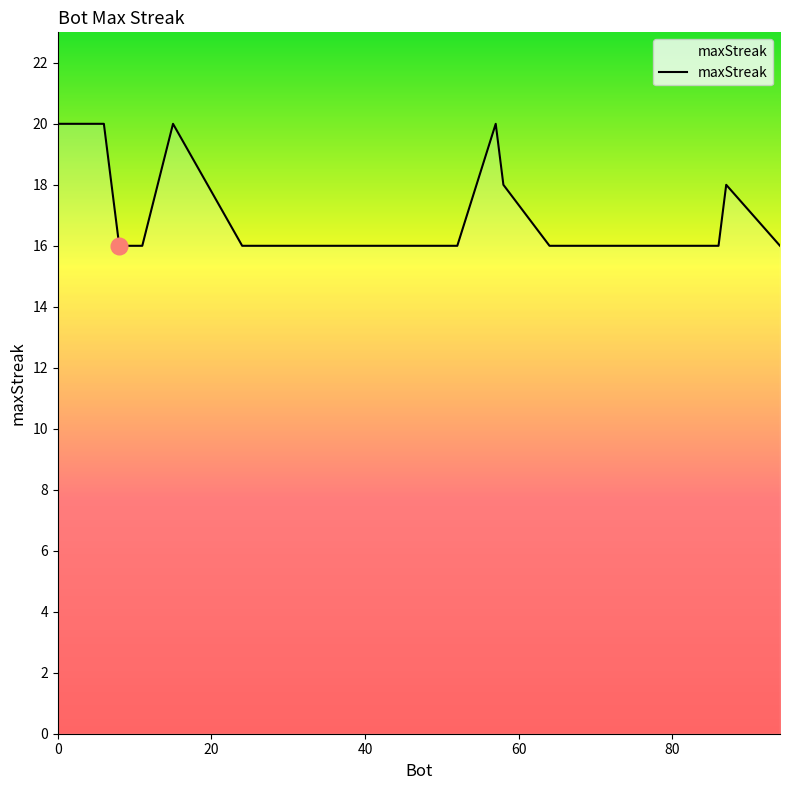

What is the difference between the second highest and second lowest values?

4